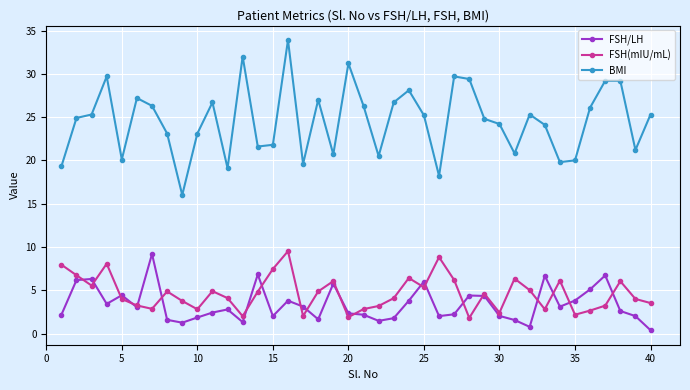

In FSH/LH, how many points are lower than both neighbors (excluding endpoints)?

10